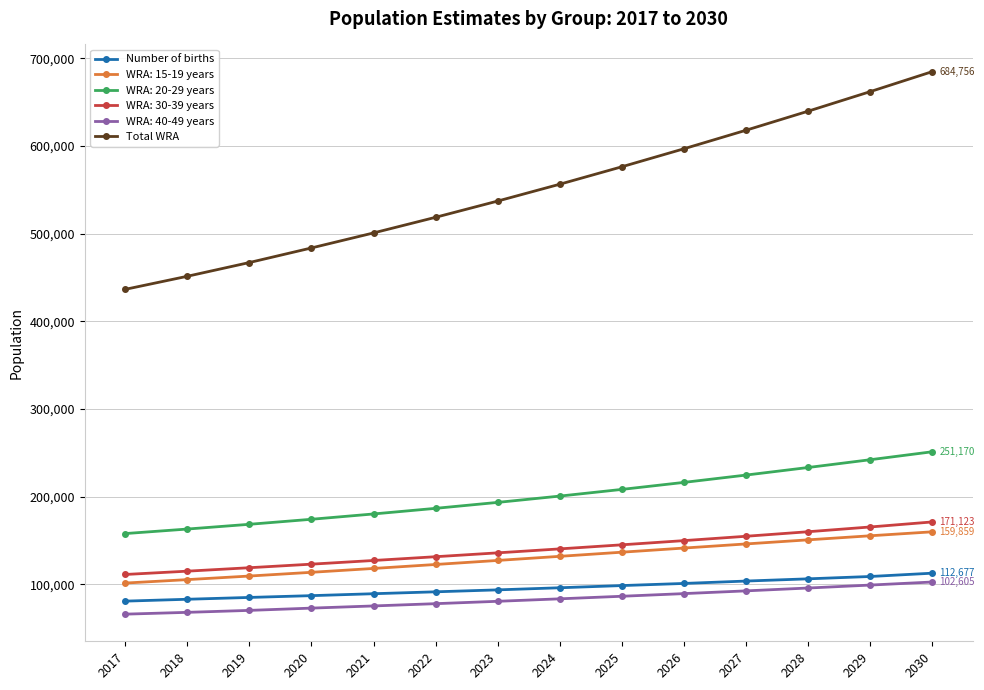

The value of Number of births at 2021 is 26885.9. True or false?

False